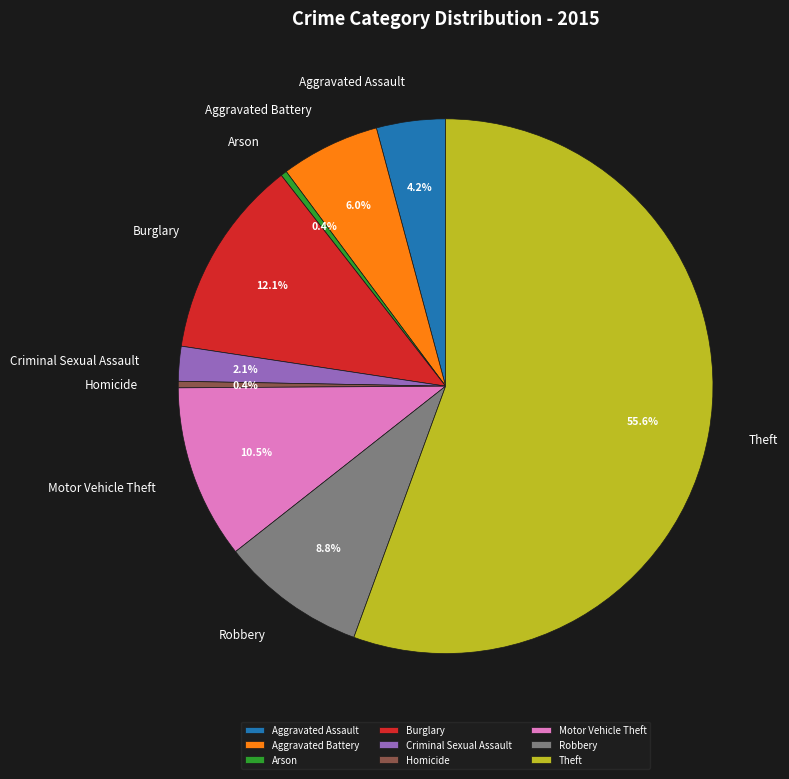

Count the number of slices in the pie.

9